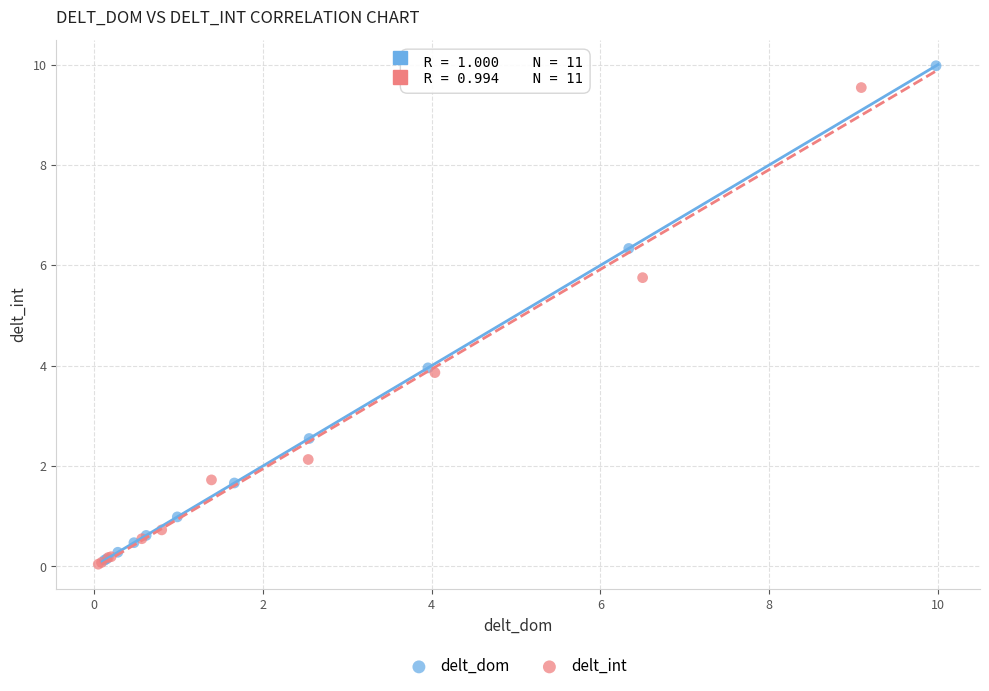

Which series has the widest spread of Y values?

delt_dom